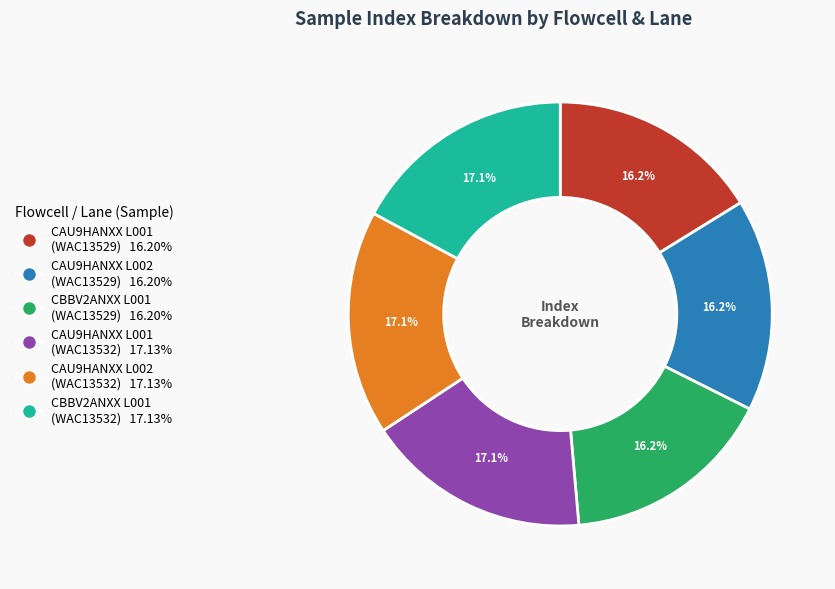

Is there any slice that represents more than half of the pie?

No